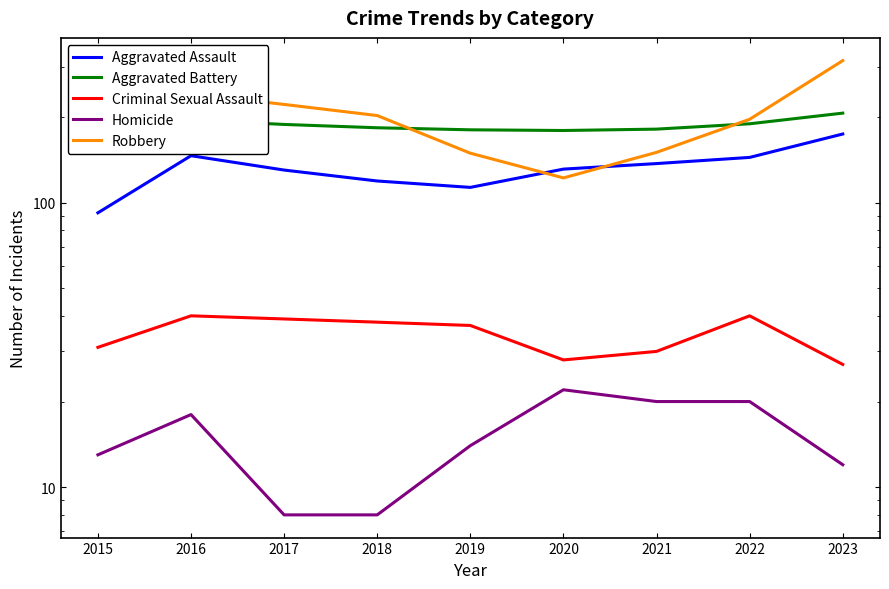

What is the highest value of the Aggravated Battery series?

206